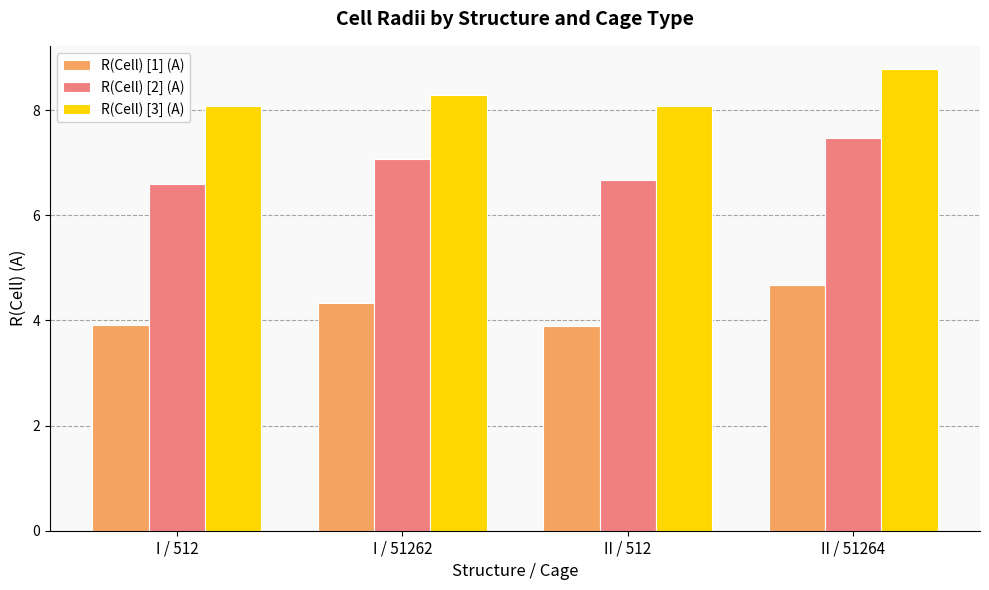

The R(Cell) [2] (A) series shows 10.0 at II / 51264. True or false?

False